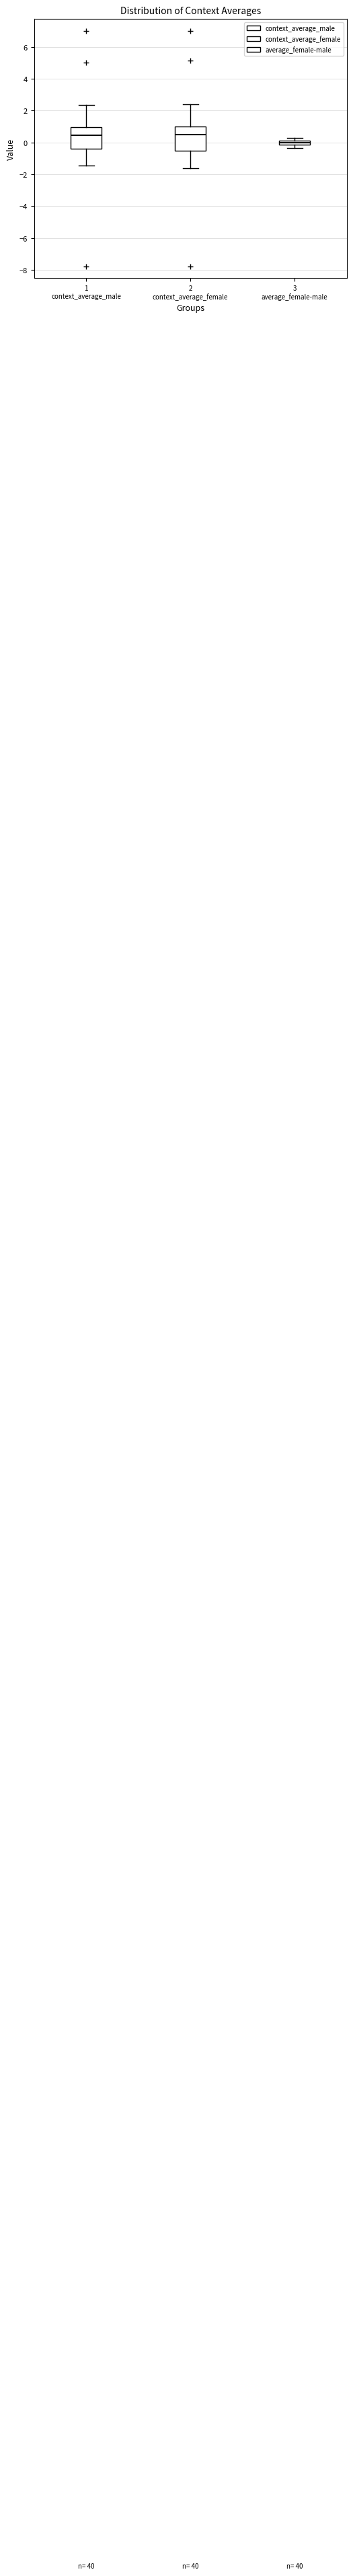

Where is the lower edge of the box for 1 context_average_male on the y-axis? The values are not printed on the chart, so give them approximately, as read against the axis.

-0.4